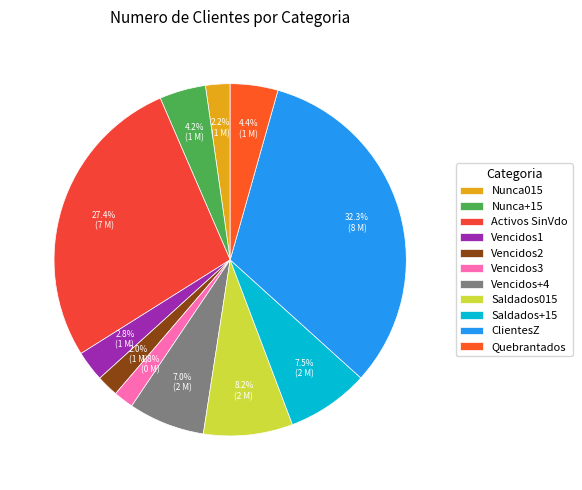

Which category has the biggest portion of the pie?

ClientesZ